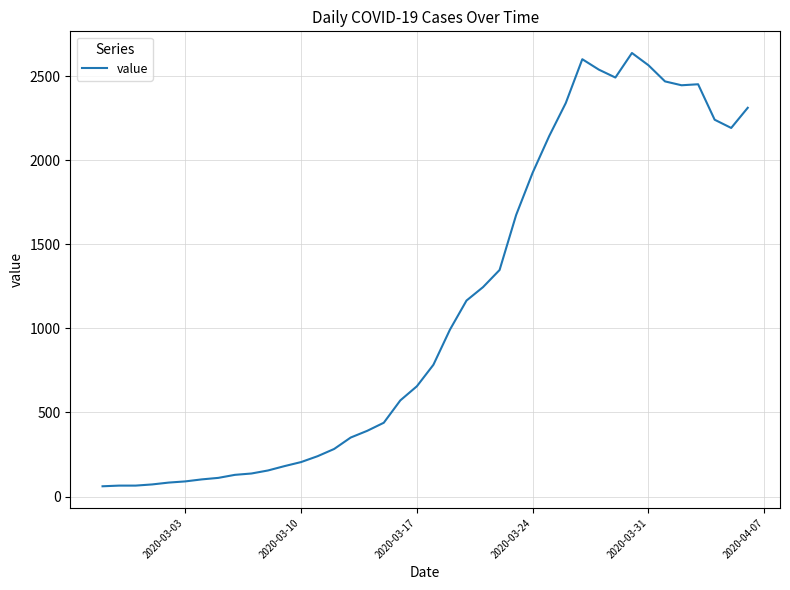

What is the greatest value displayed?

2639